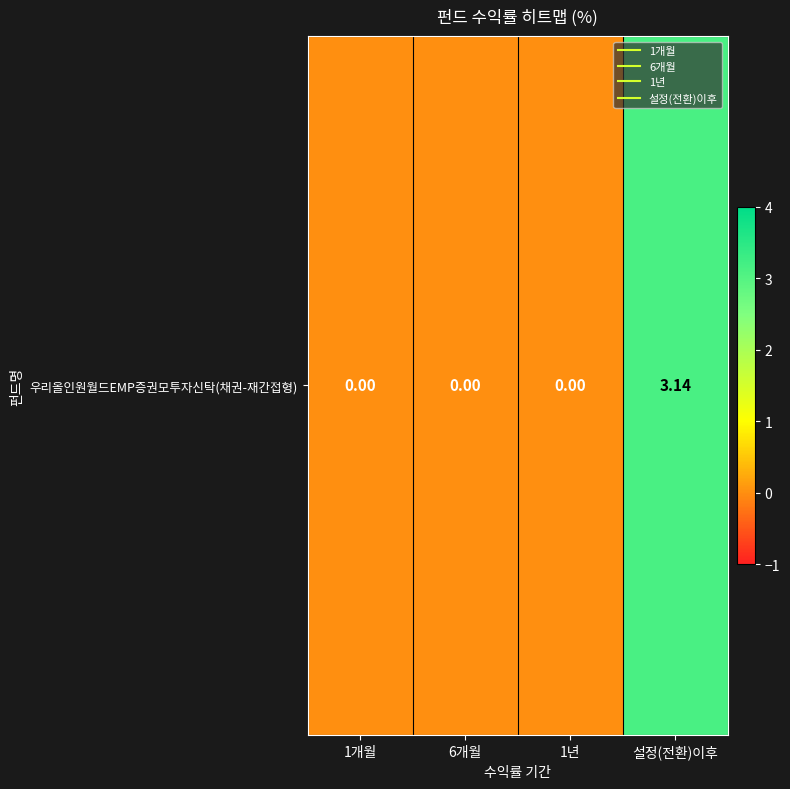

True or false: the data shows 1.4 at 1개월.

False